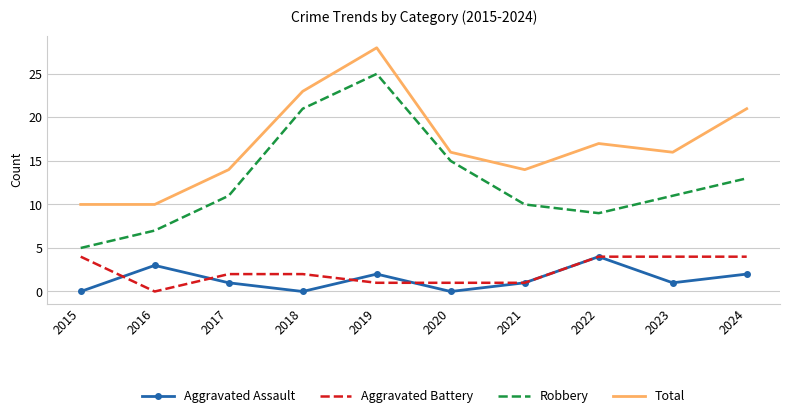

Is it true that Aggravated Assault equals 1 at 2022?

False